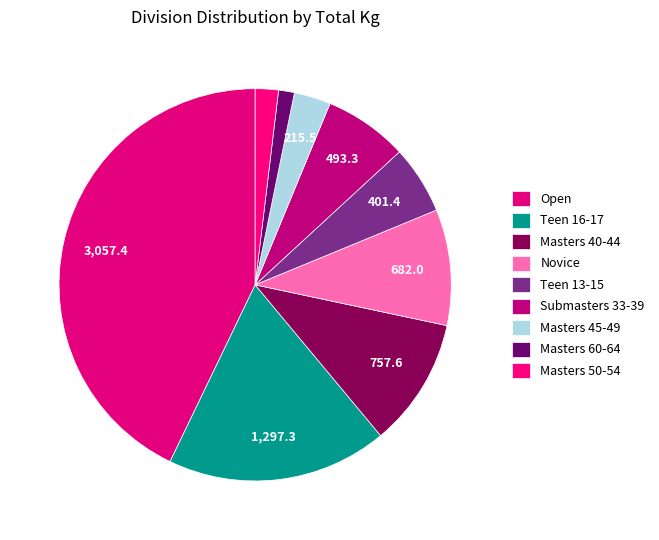

Count the number of slices in the pie.

9